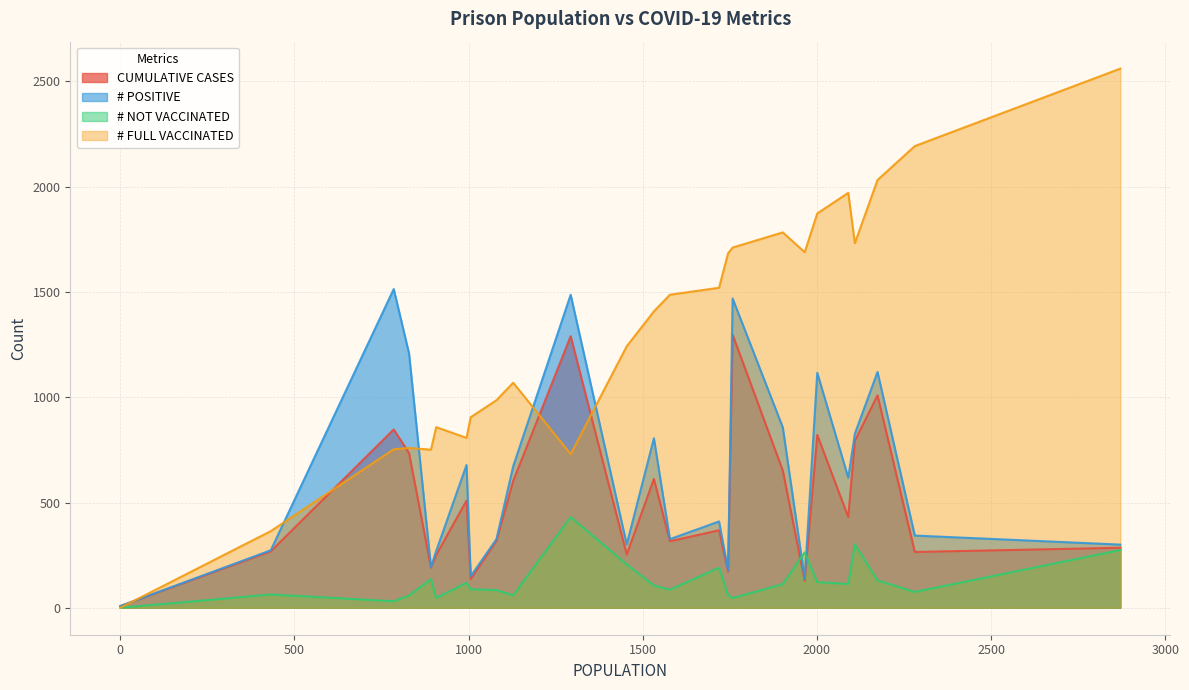

Which series has the widest spread of values?

# FULL VACCINATED